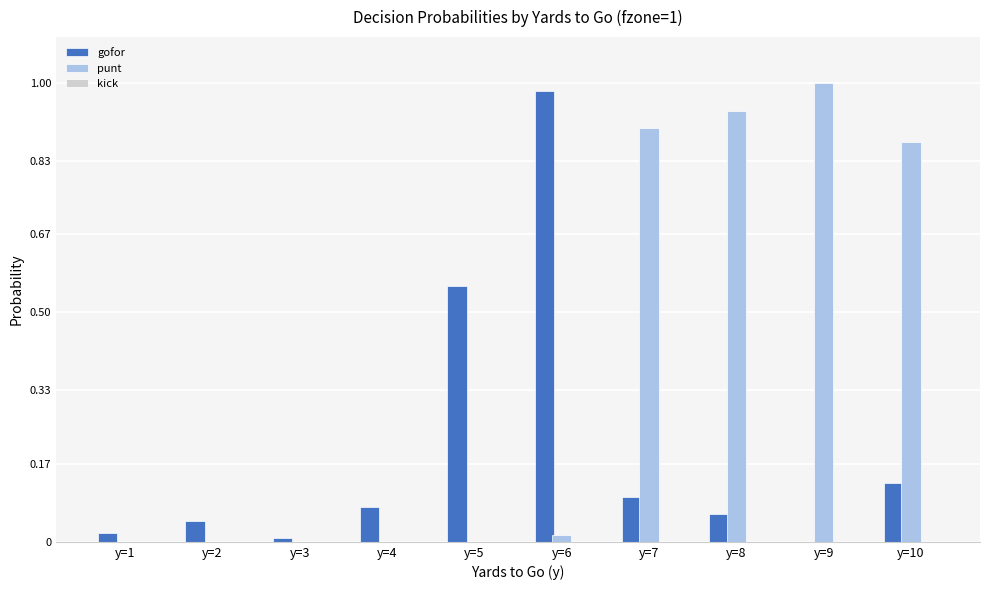

Is the value of punt at y=8 greater than the value of gofor at y=1?

Yes